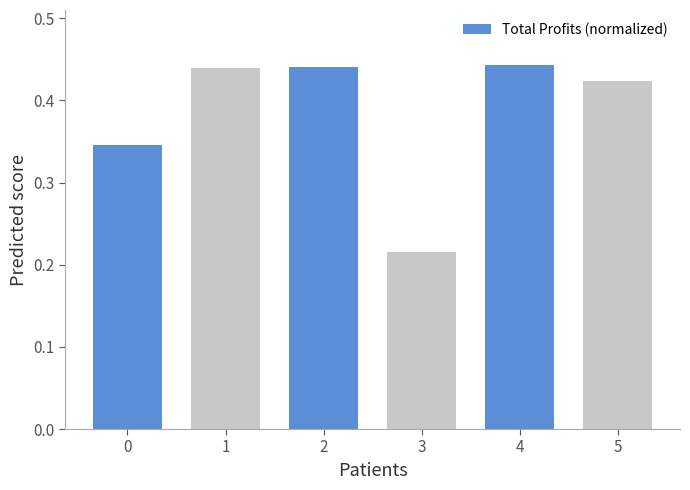

At which category does the chart reach its minimum across all series?

3